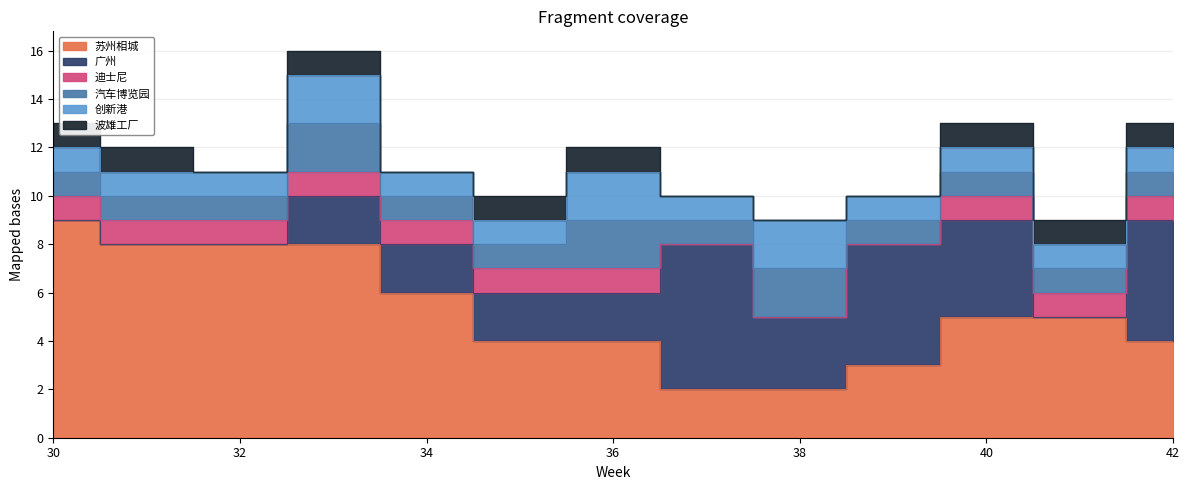

Which series has the largest total across all categories?

苏州相城